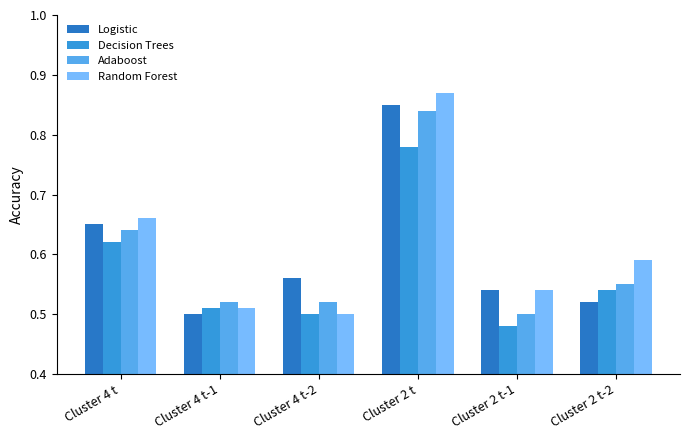

List the series in order of their overall mean, highest first.

Random Forest, Logistic, Adaboost, Decision Trees